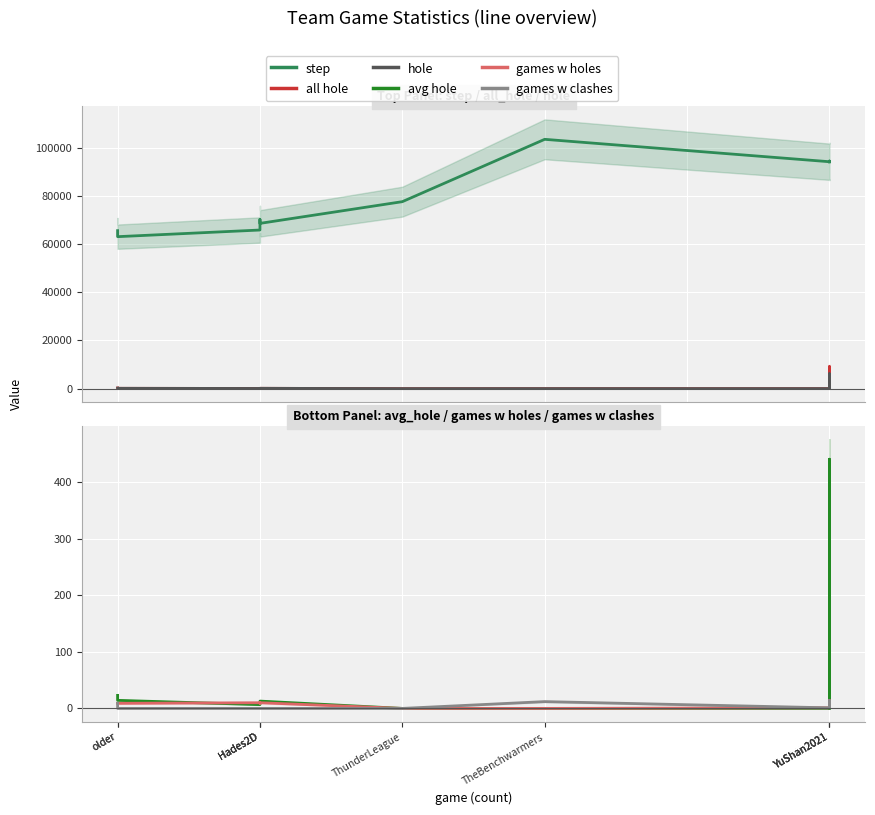

What is the difference between the maximum and second lowest values in the games w holes series?

14.0